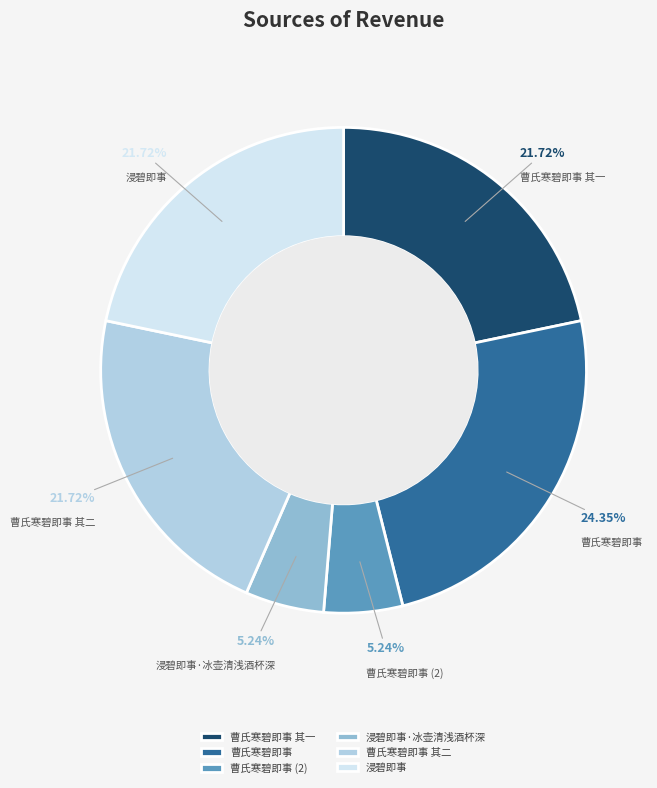

What is the ratio of the value at 曹氏寒碧即事 其一 to the value at 曹氏寒碧即事?

0.9